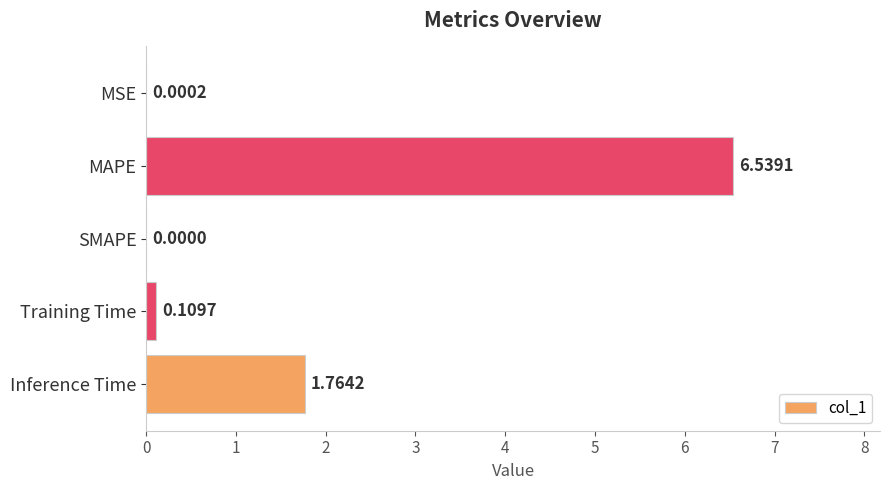

Which category has the highest value across all series?

MAPE